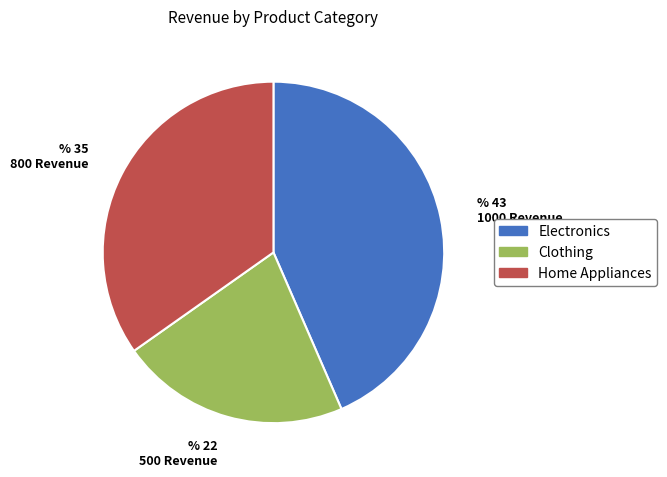

How many segments does this pie chart have?

3